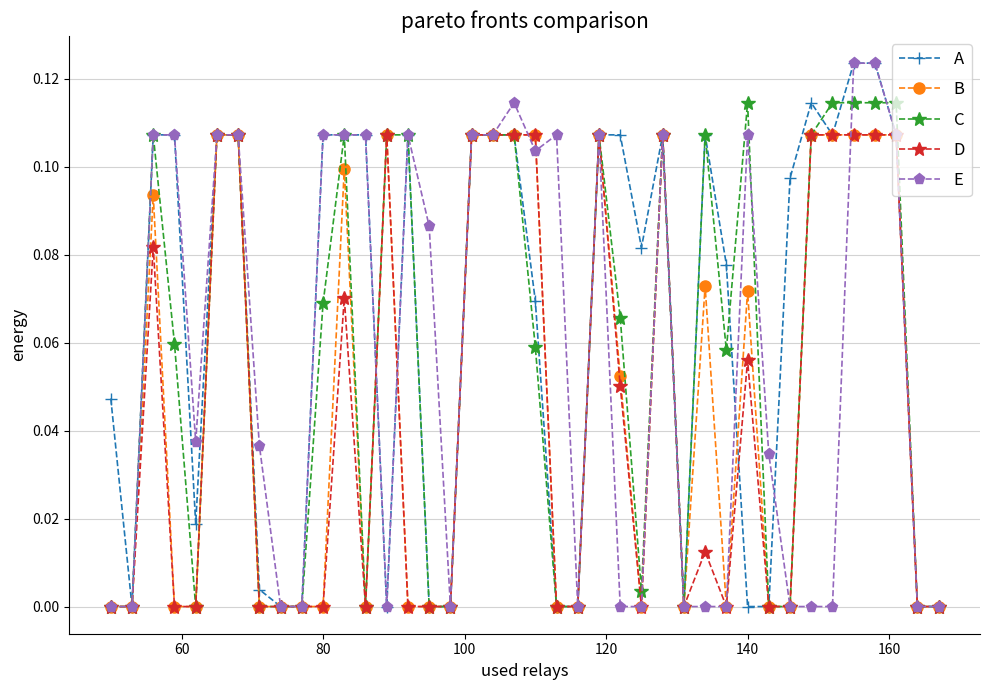

True or false: B has more than 0 points higher than both neighbors.

True